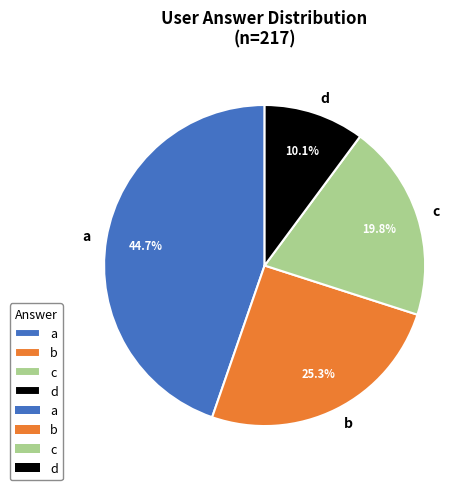

Do d and a together represent more than half of the pie?

Yes